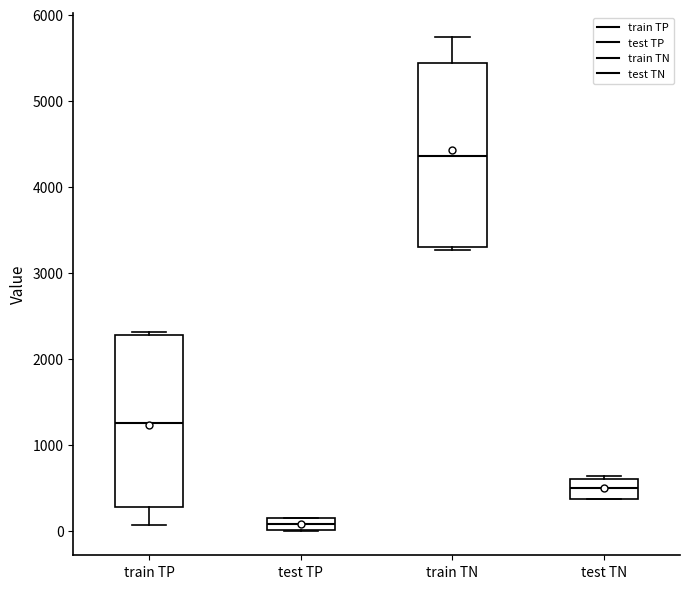

Which box is the tallest, from its lower edge to its upper edge?

train TN